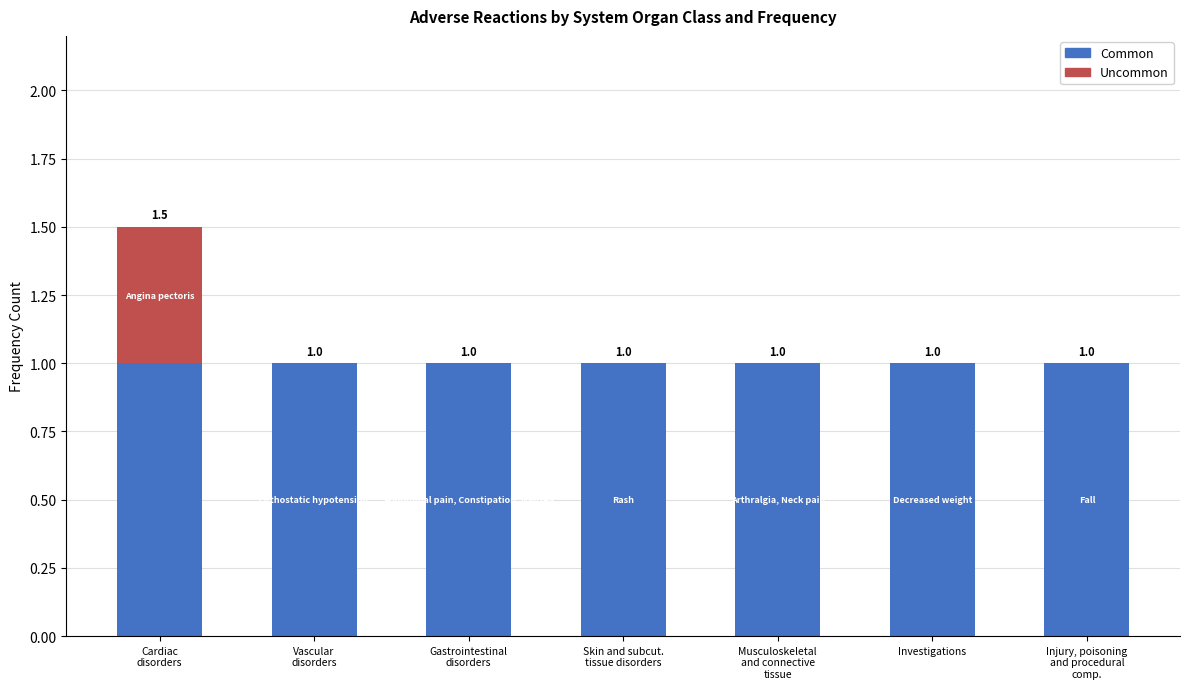

Are the bars horizontal?

No